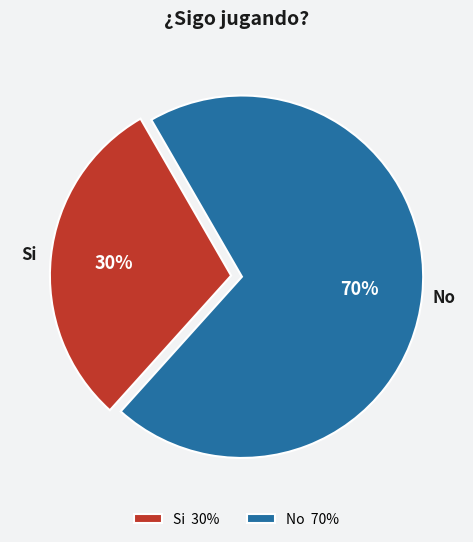

Does No represent more than half of the total?

Yes